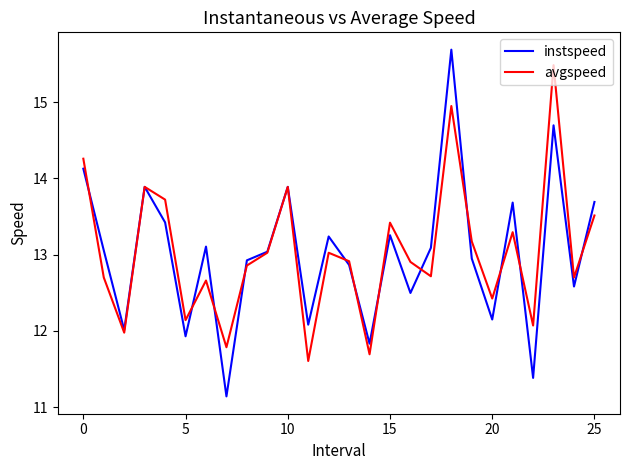

What is the maximum value for avgspeed?

15.5